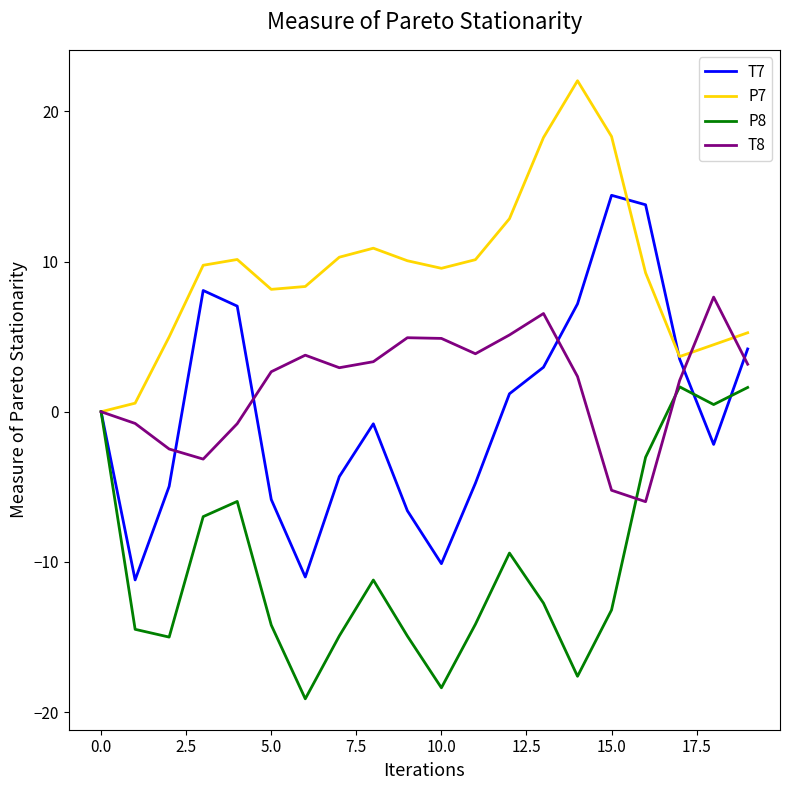

What is the highest value of the T8 series?

7.6